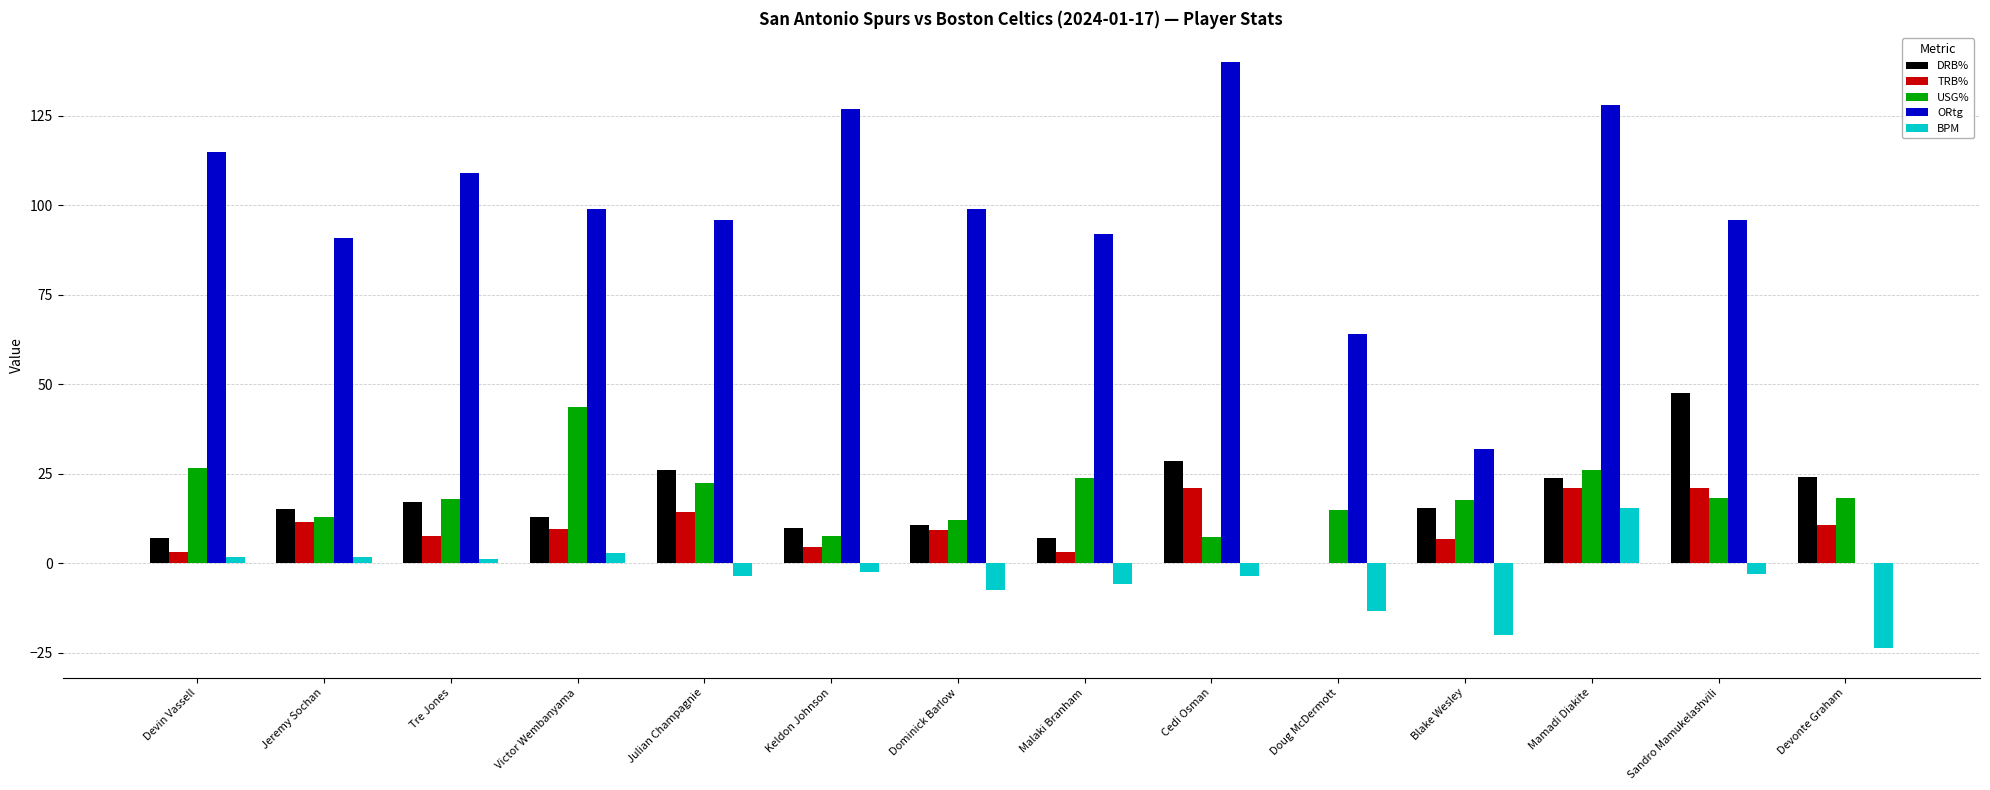

Which series changed the most between Jeremy Sochan and Keldon Johnson?

ORtg